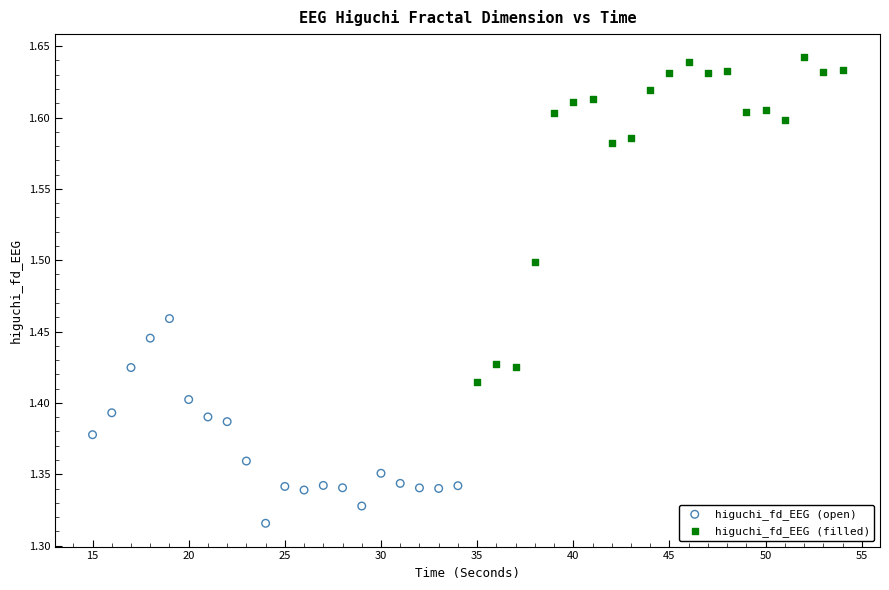

Which series has the widest spread of Y values?

higuchi_fd_EEG (filled)